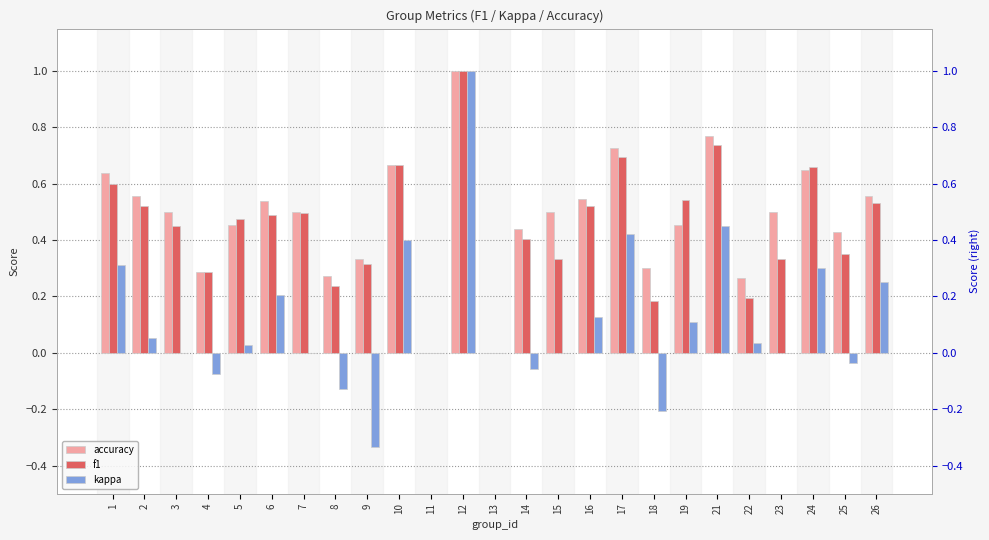

Between 17 and 22, which series saw the biggest shift?

f1